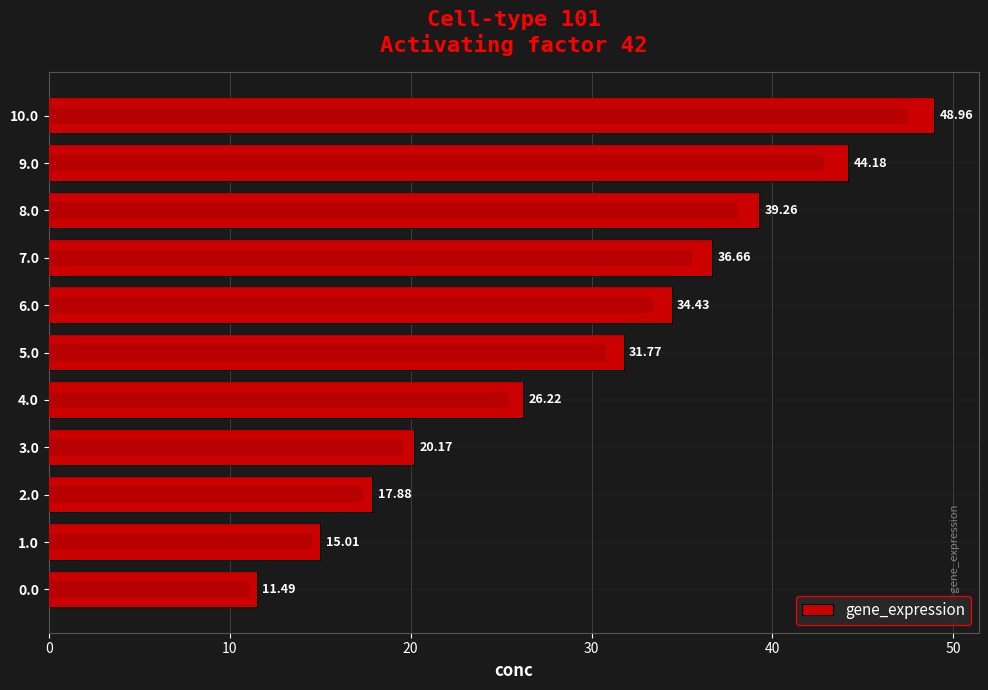

True or false: the data shows 31.8 at 5.0.

True